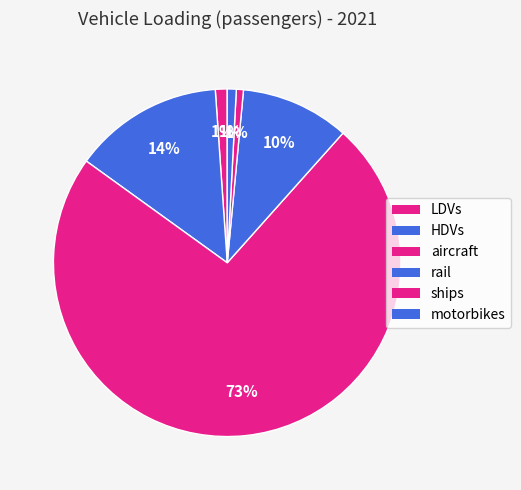

How many slices are in this pie chart?

6